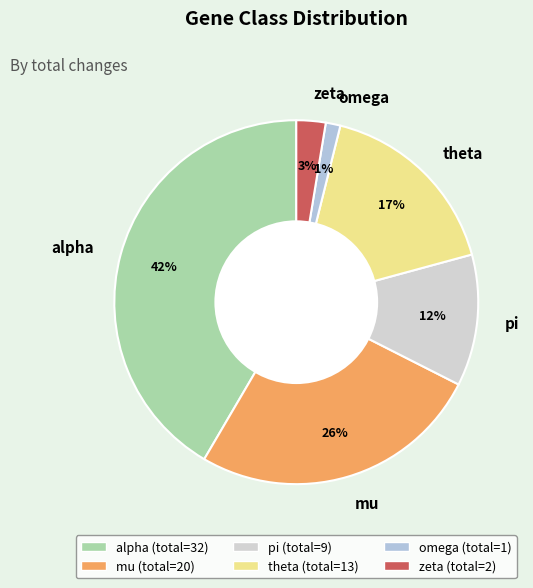

Count the number of slices in the pie.

6